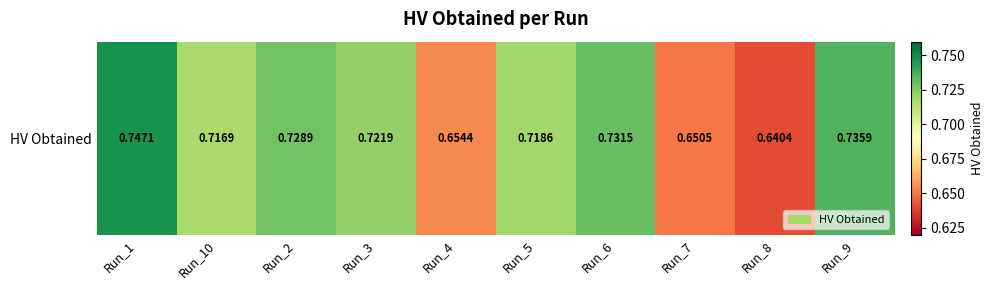

Reading left to right, list all the values displayed in this chart.

Run_1=0.7	Run_10=0.7	Run_2=0.7	Run_3=0.7	Run_4=0.7	Run_5=0.7	Run_6=0.7	Run_7=0.7	Run_8=0.6	Run_9=0.7